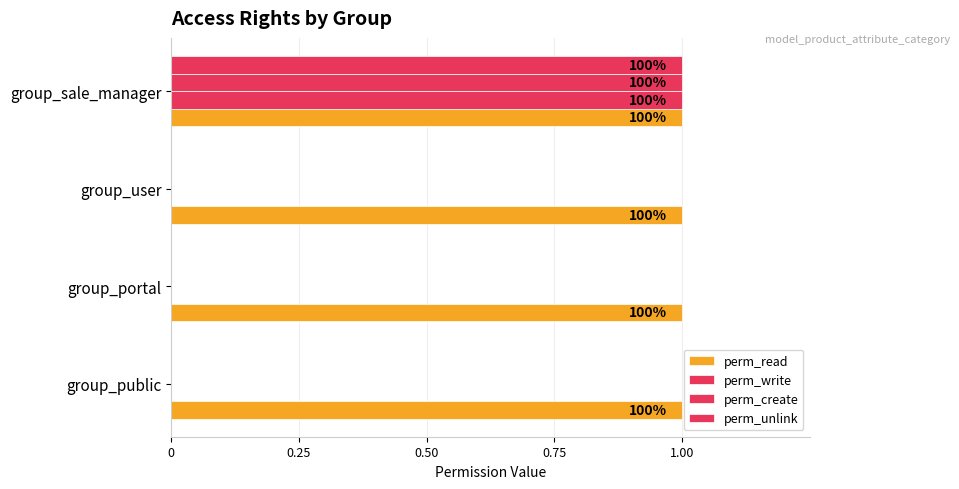

At how many categories does at least one series exceed 0?

4